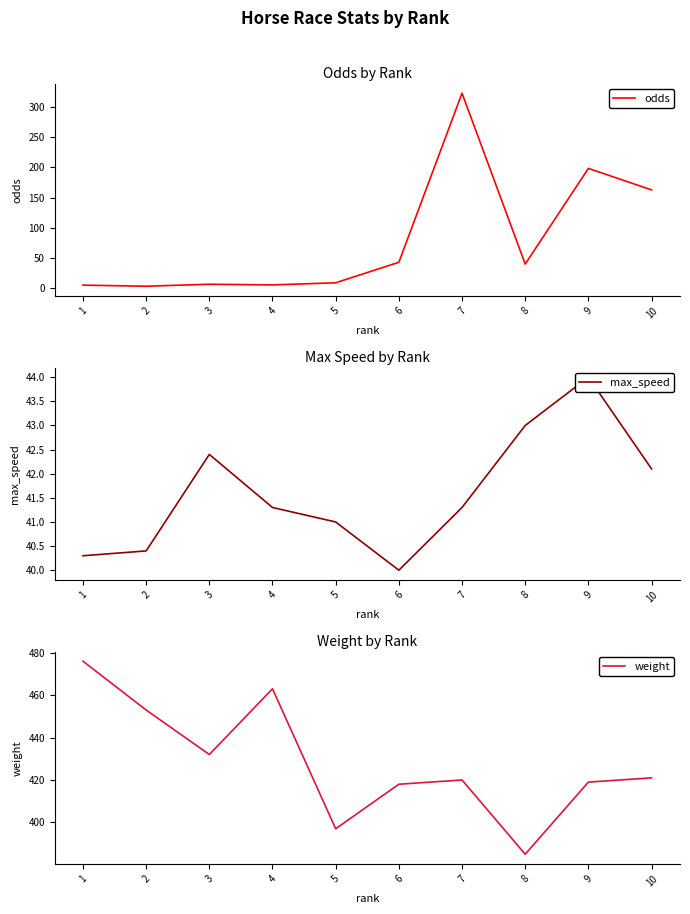

Where does the odds series first go above 39?

6